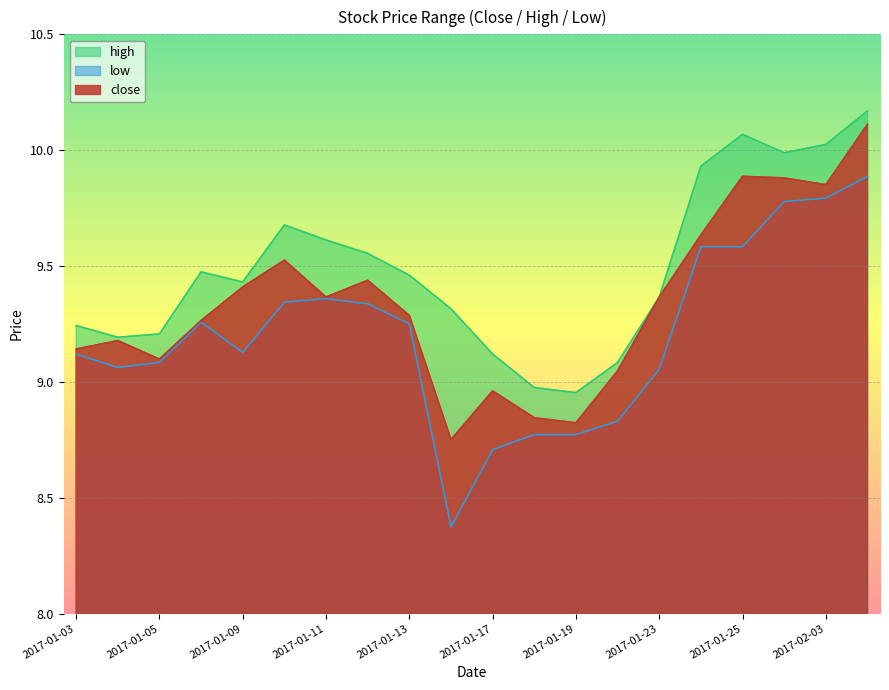

At how many categories does at least one series exceed 10?

3